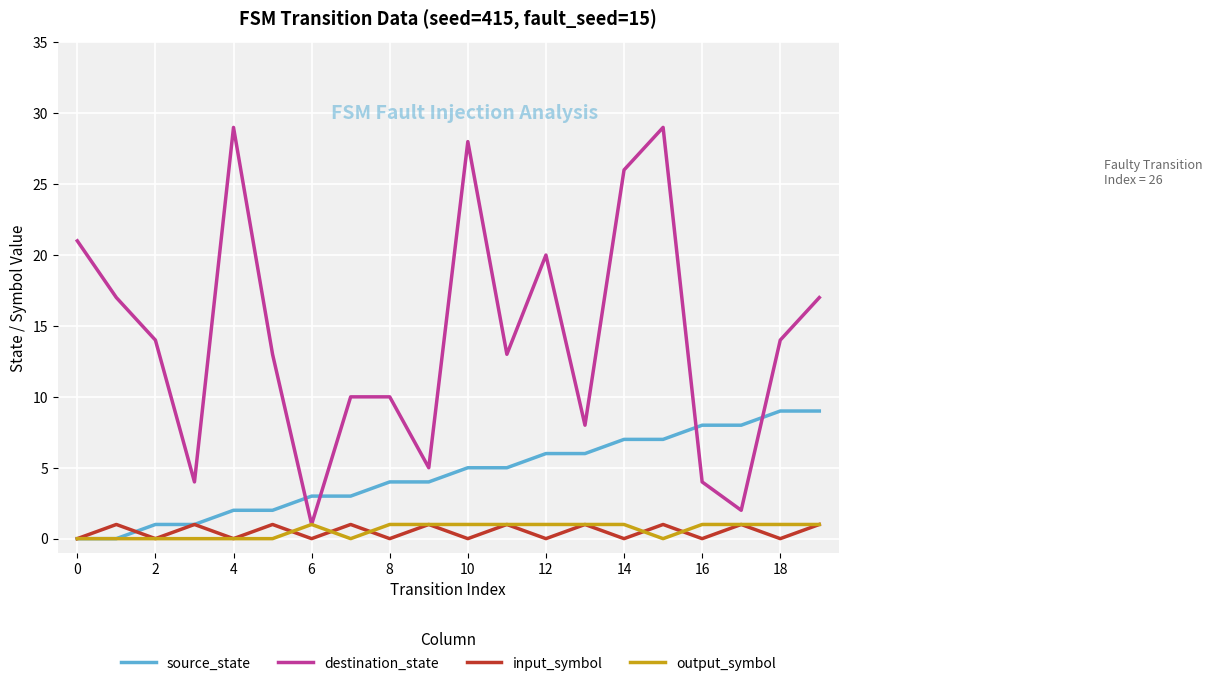

True or false: destination_state and input_symbol intersect in this chart.

False